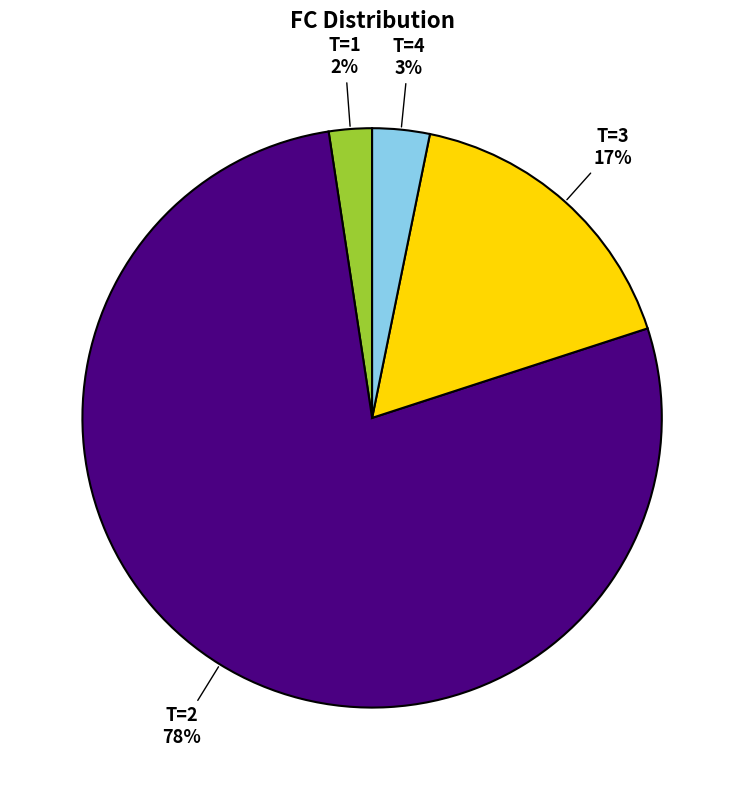

Does any single category account for the majority?

Yes